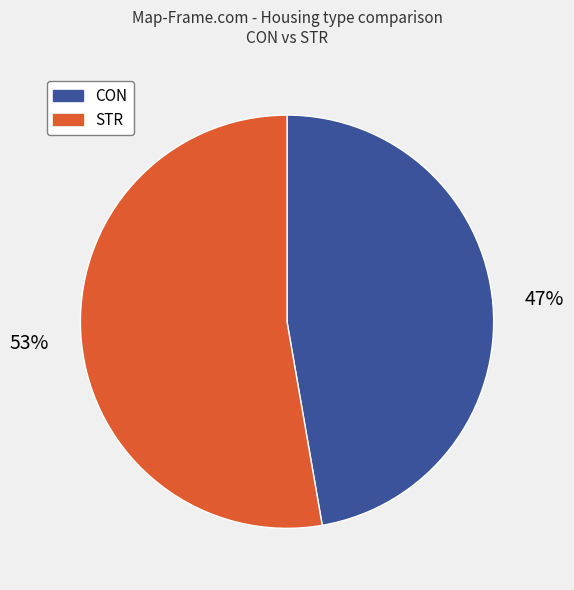

To the nearest percent, what percentage of the pie is STR?

53%